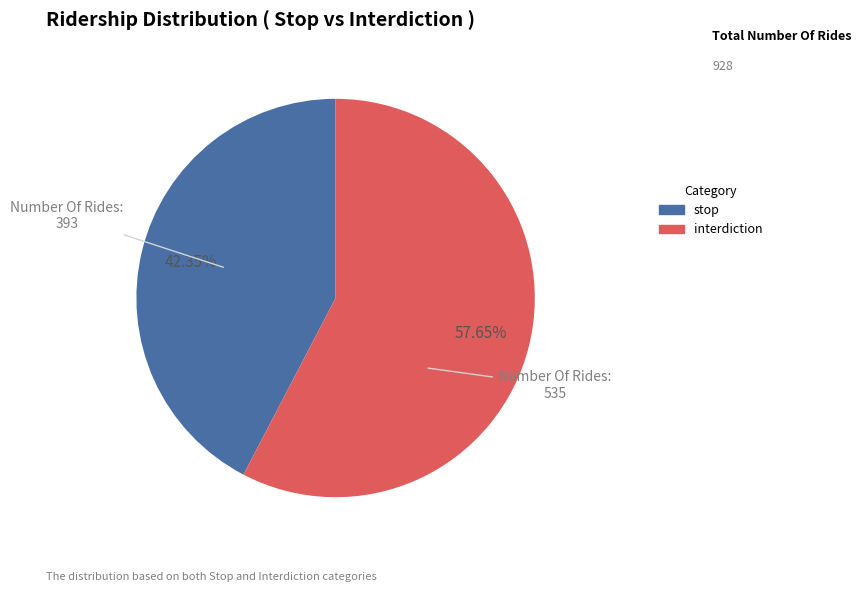

Rank the categories by value from highest to lowest.

interdiction, stop